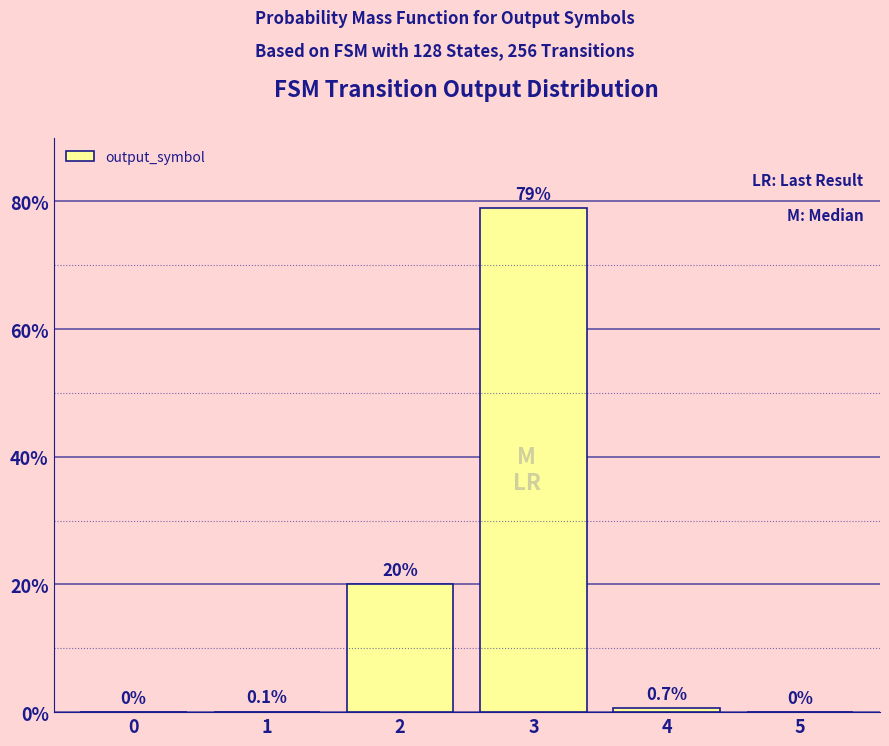

How many values exceed 0?

4